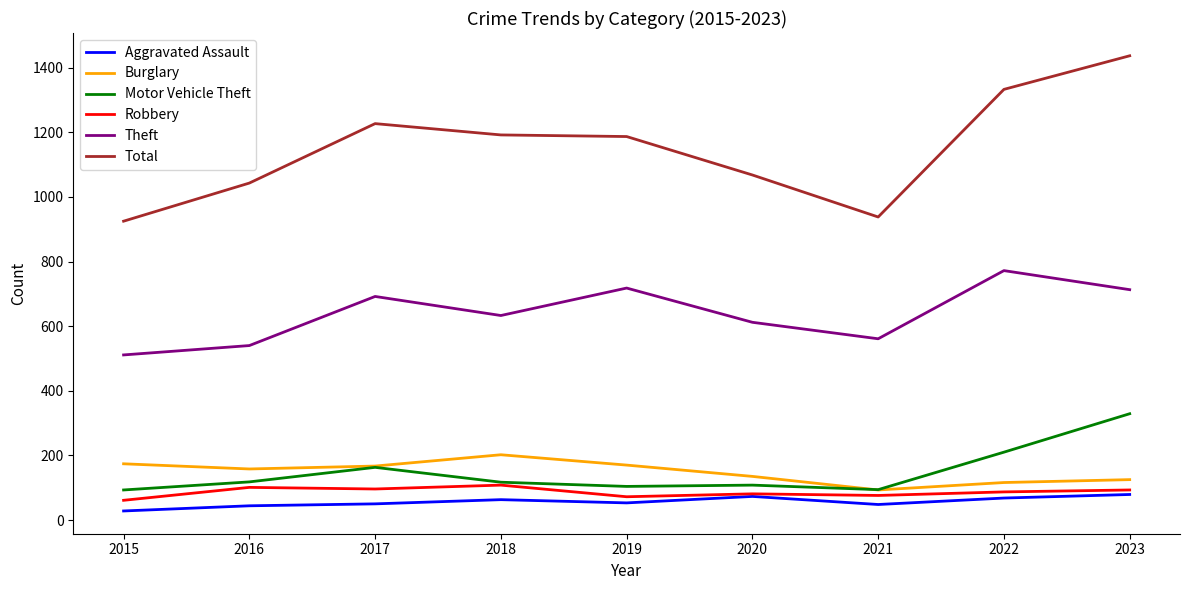

Is it true that Theft equals 713 at 2023?

True